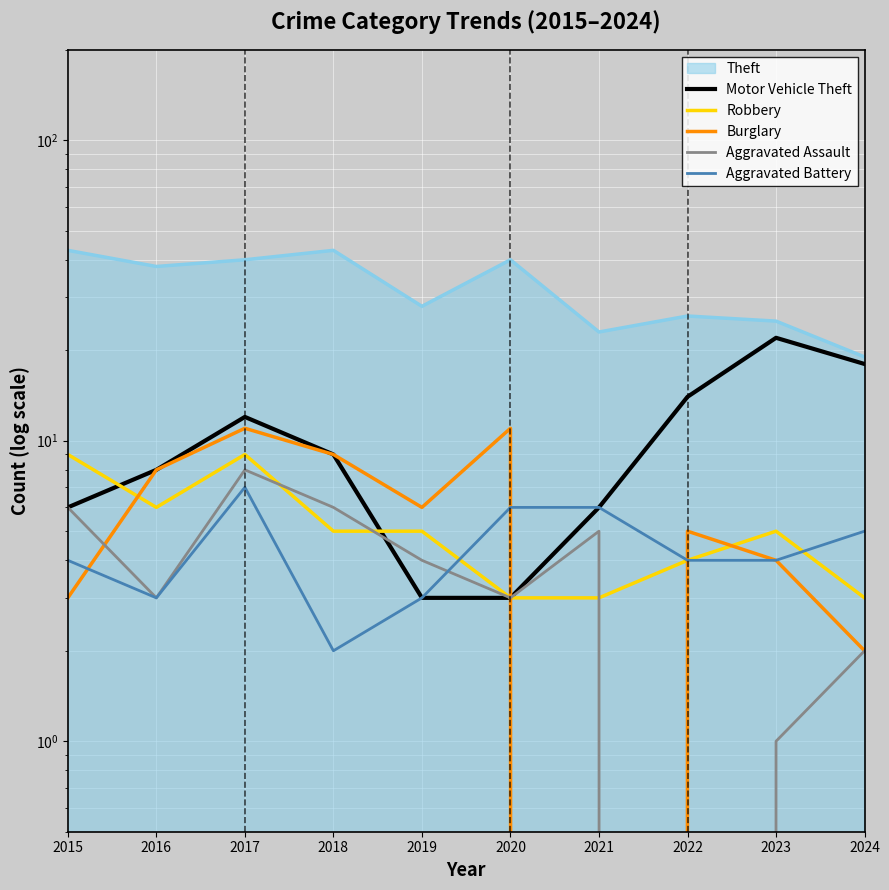

Which series has the widest spread of values?

Motor Vehicle Theft